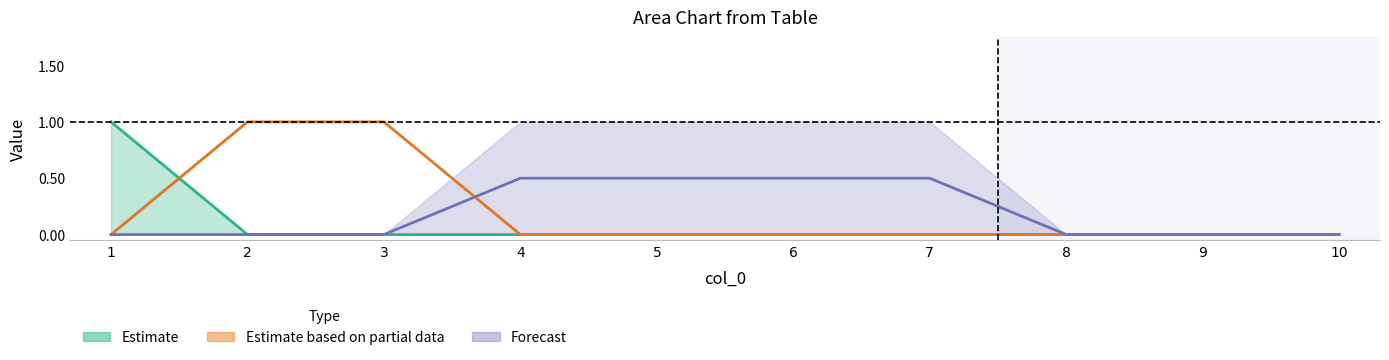

True or false: Estimate and Forecast cross at least once.

False